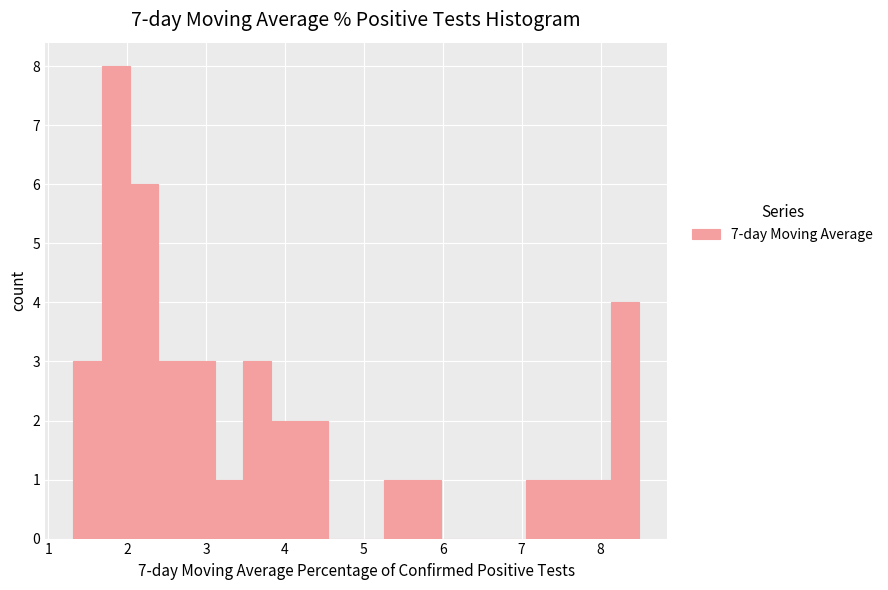

Around what value on the x-axis is the tallest bar? Give the approximate position of its centre, as read against the axis.

1.9